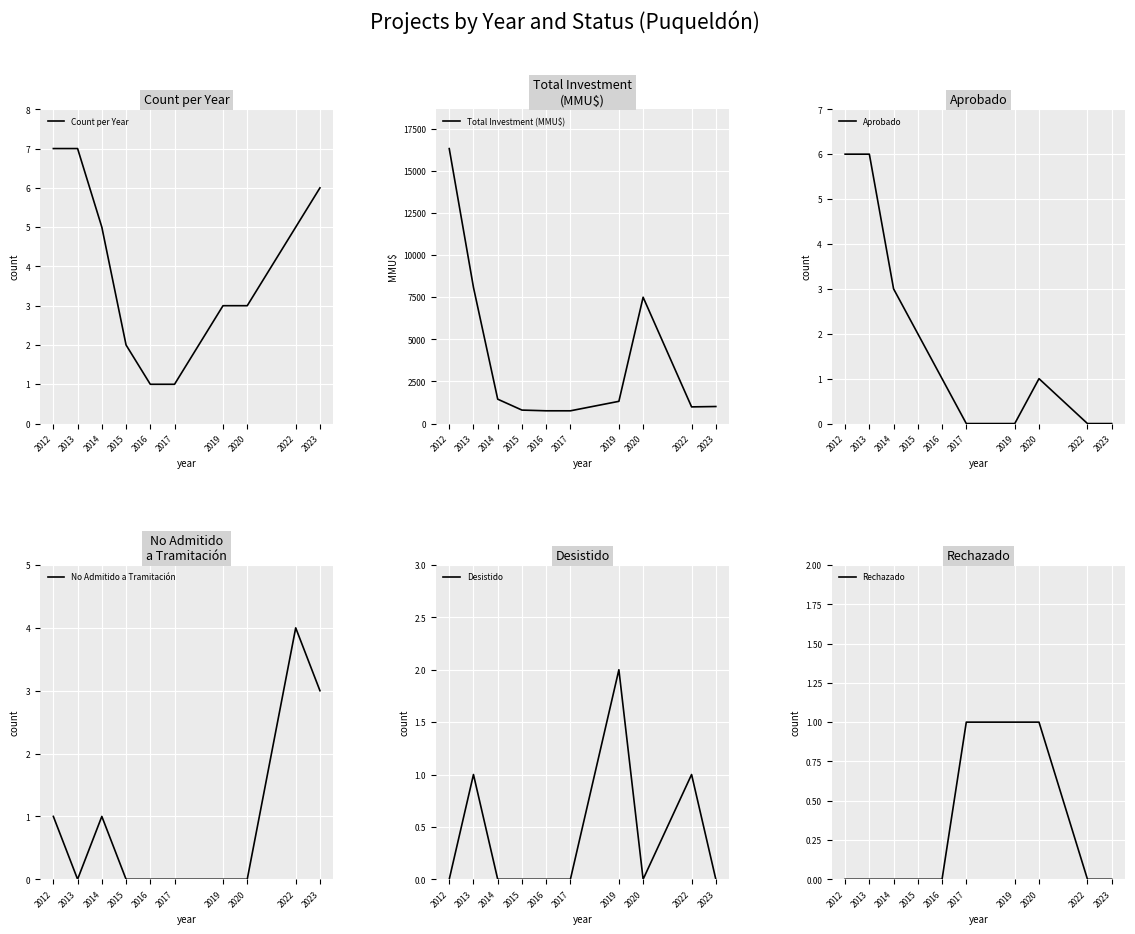

At which label is Rechazado closest to 0?

2012